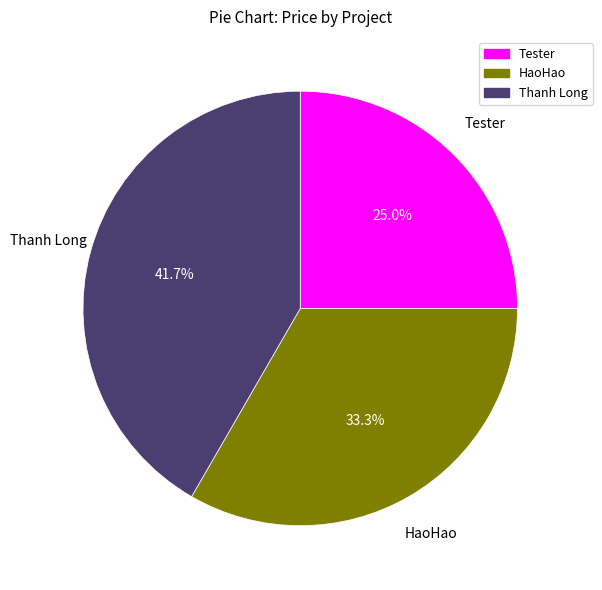

Between Tester and HaoHao, which is larger?

HaoHao